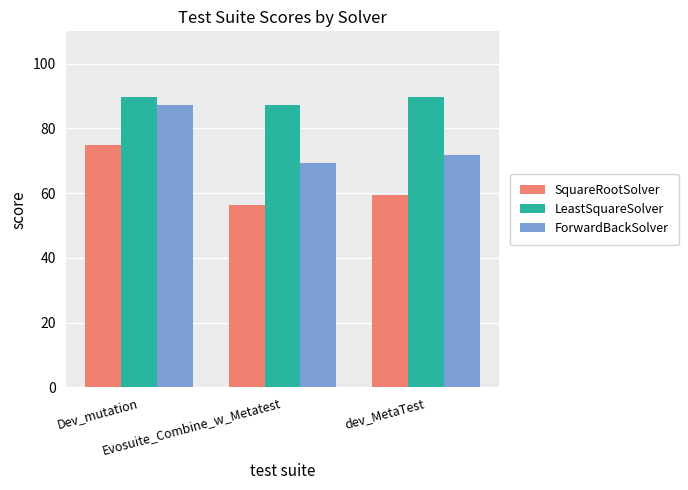

Which series changed the most between Evosuite_Combine_w_Metatest and dev_MetaTest?

SquareRootSolver